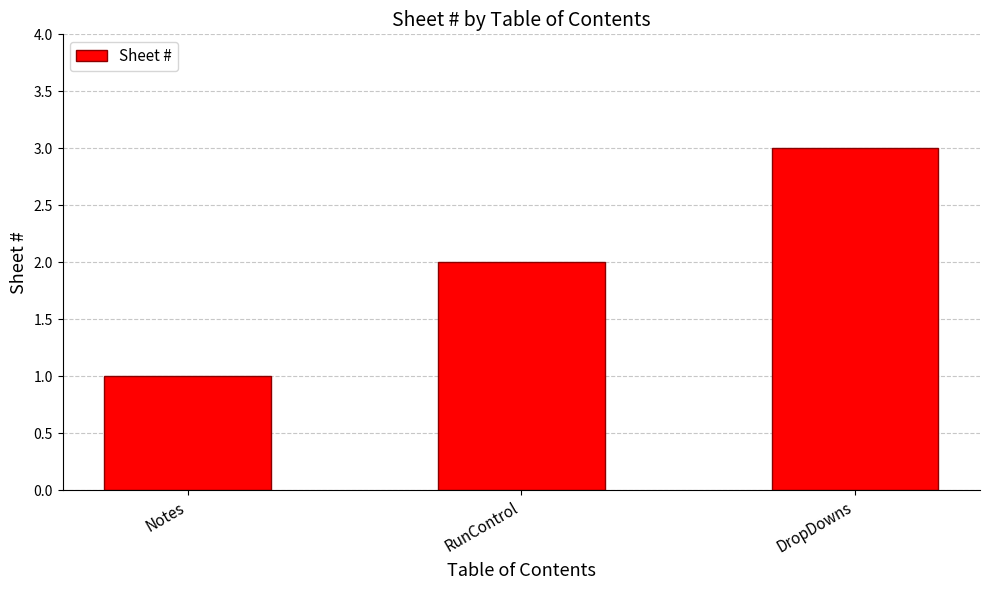

List the labels in order of value, smallest first.

Notes, RunControl, DropDowns